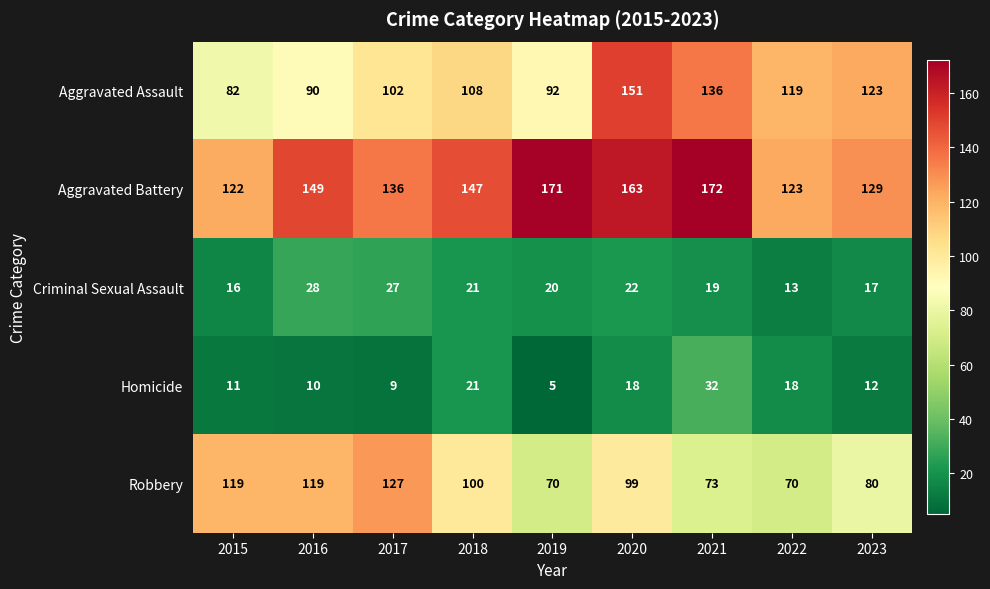

True or false: Criminal Sexual Assault has a value of 20 at 2019.

True